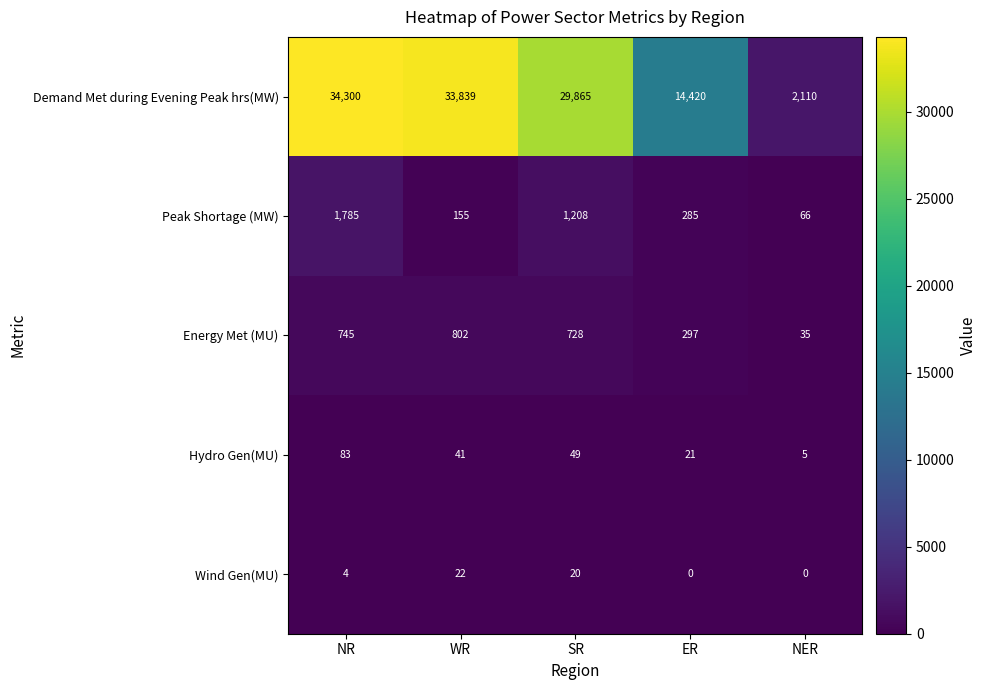

What is the lowest value of the Energy Met (MU) series?

35